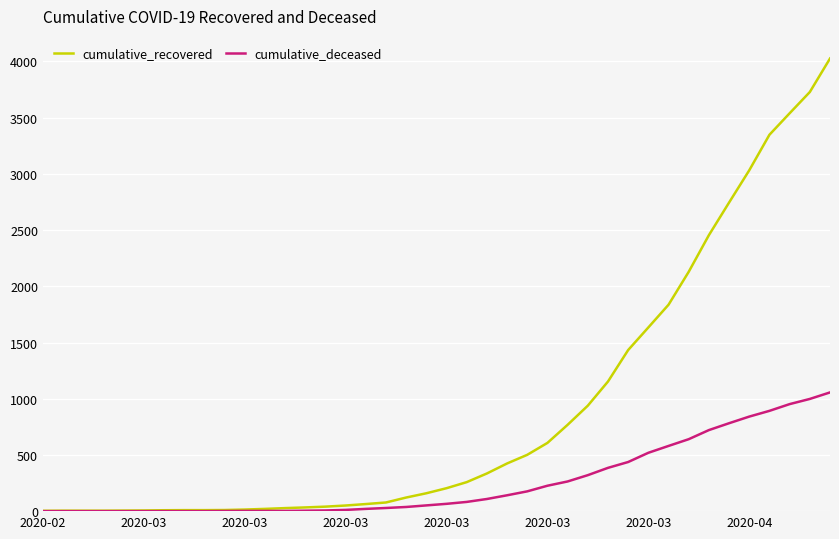

Rank the series by their average value, from highest to lowest.

cumulative_recovered, cumulative_deceased